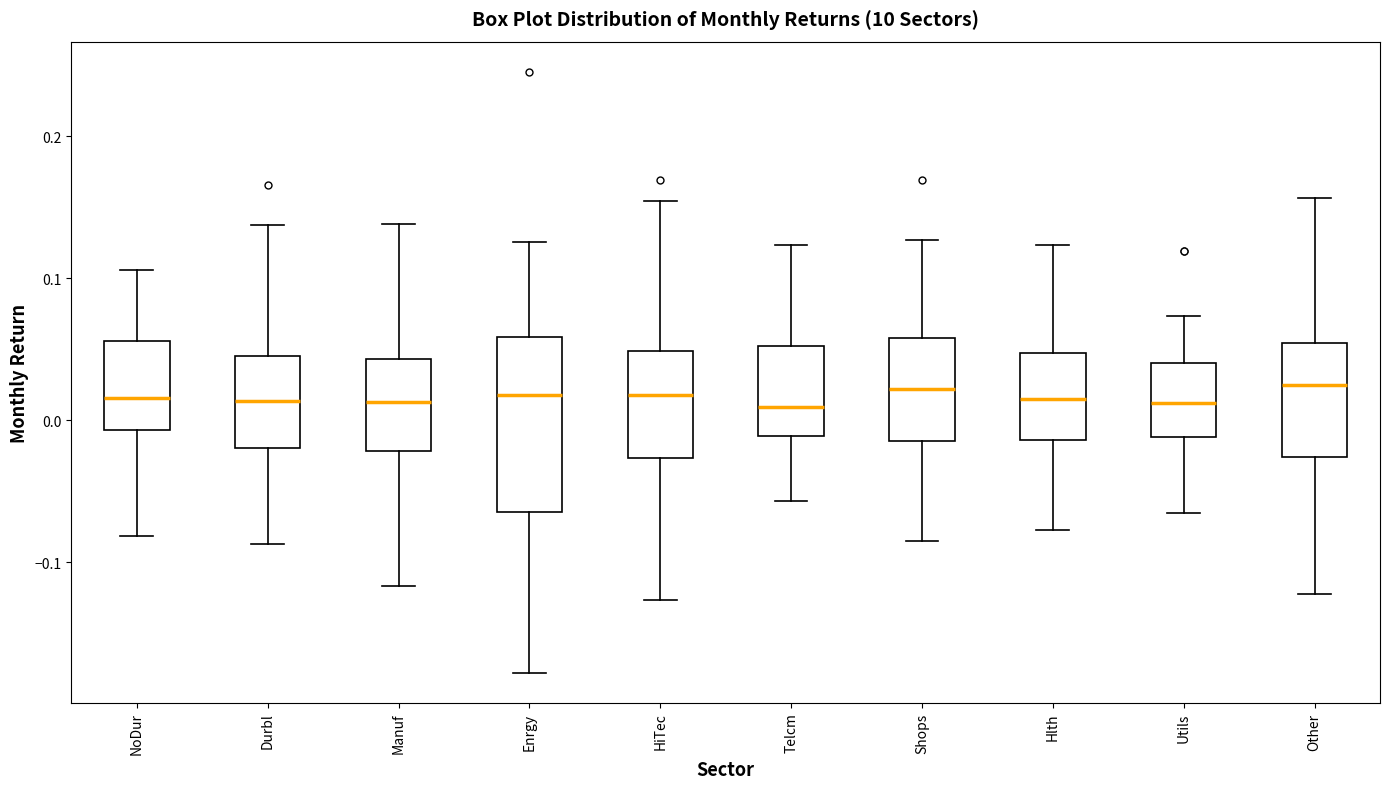

Reading left to right, transcribe this box plot: for each box, give where its median line is, the range the box spans, and where its two whiskers end, as read against the y-axis. The values are not printed on the chart, so give them approximately, as read against the axis.

NoDur: median 0.02, box -0.01 to 0.06, whiskers -0.08 to 0.11
Durbl: median 0.01, box -0.02 to 0.05, whiskers -0.09 to 0.14
Manuf: median 0.01, box -0.02 to 0.04, whiskers -0.12 to 0.14
Enrgy: median 0.02, box -0.06 to 0.06, whiskers -0.18 to 0.13
HiTec: median 0.02, box -0.03 to 0.05, whiskers -0.13 to 0.15
Telcm: median 0.01, box -0.01 to 0.05, whiskers -0.06 to 0.12
Shops: median 0.02, box -0.01 to 0.06, whiskers -0.09 to 0.13
Hlth: median 0.01, box -0.01 to 0.05, whiskers -0.08 to 0.12
Utils: median 0.01, box -0.01 to 0.04, whiskers -0.07 to 0.07
Other: median 0.02, box -0.03 to 0.05, whiskers -0.12 to 0.16